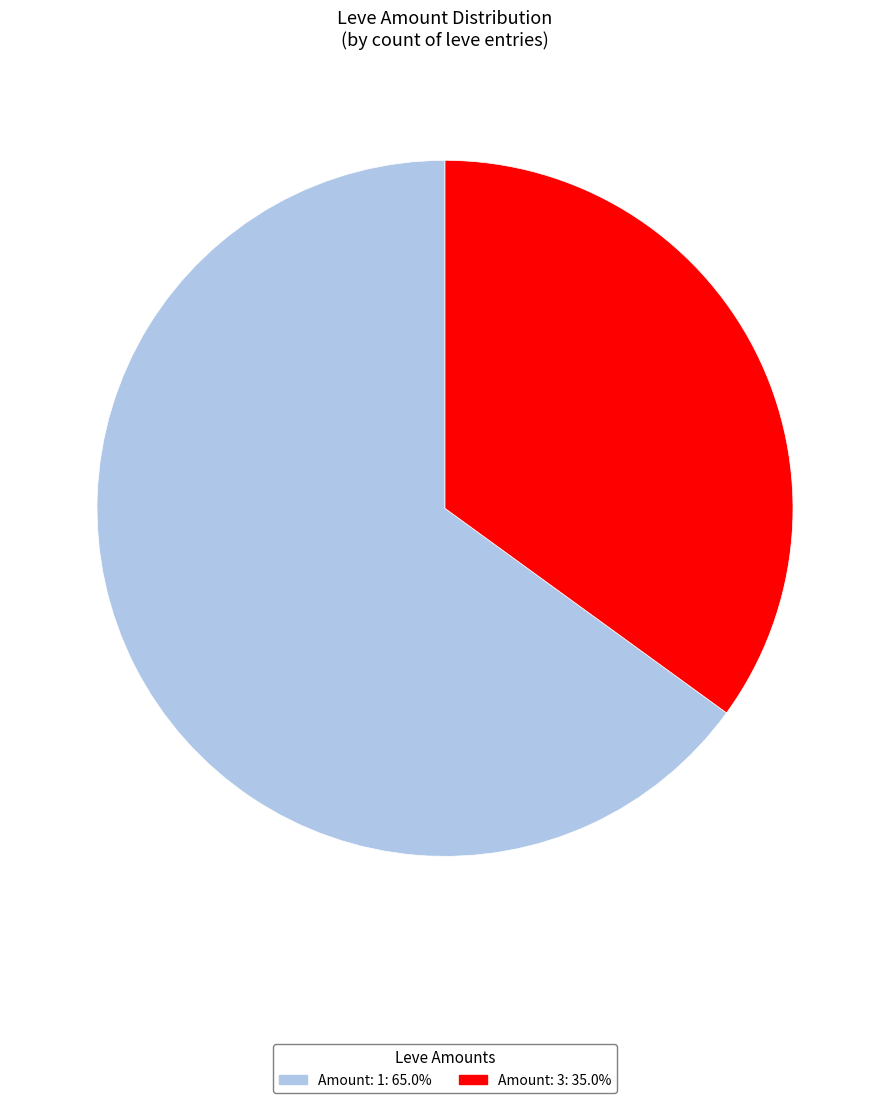

Is there any slice that represents more than half of the pie?

Yes